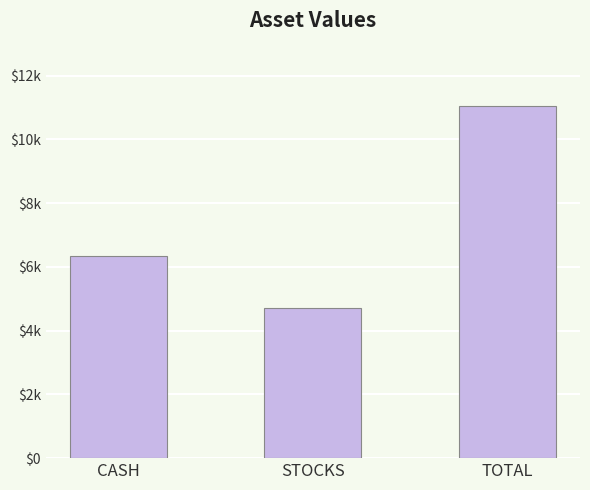

Reading right to left, extract all data points from this chart.

11031.0	4704.6	6326.4